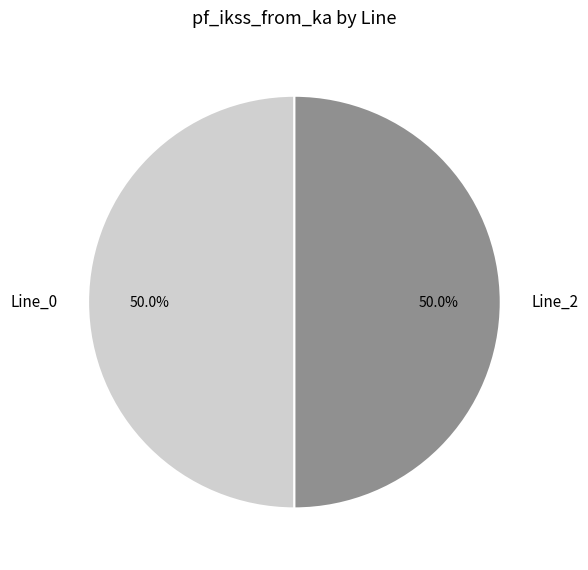

What percentage do Line_2 and Line_0 together represent?

100.0%